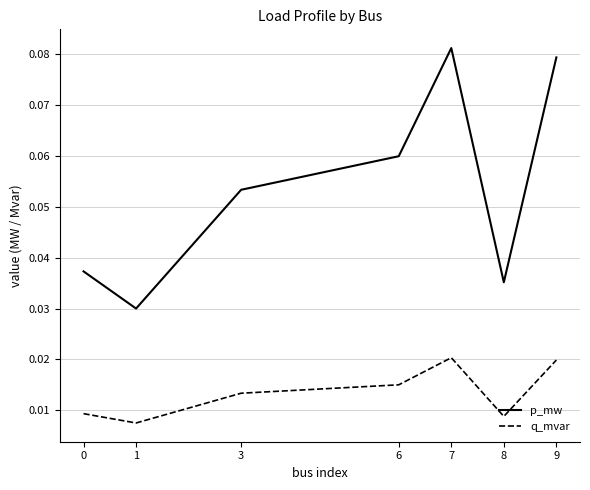

What are all the series names shown in the legend?

p_mw, q_mvar